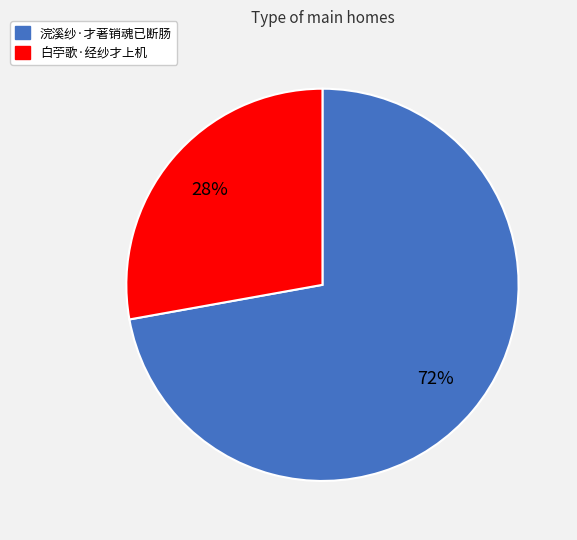

Is the sum of 浣溪纱·才著销魂已断肠 and 白苧歌·经纱才上机 greater than half?

Yes